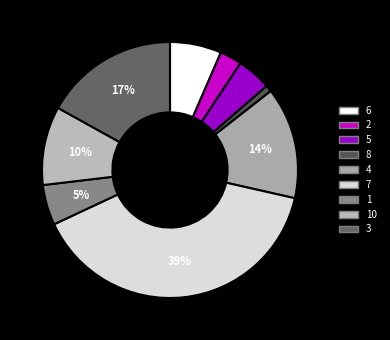

Count the number of slices in the pie.

9